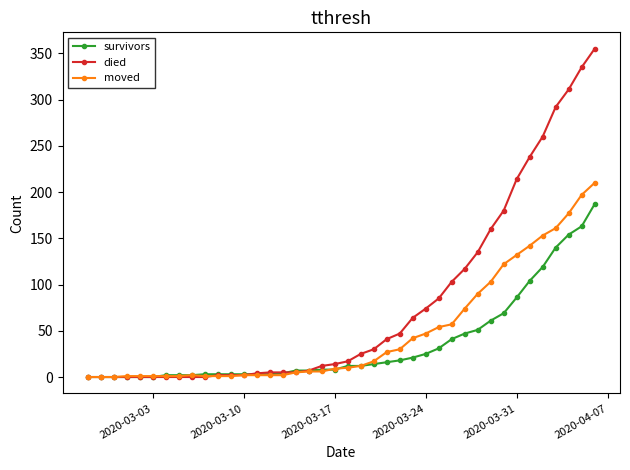

List the series in order of their overall mean, highest first.

died, moved, survivors